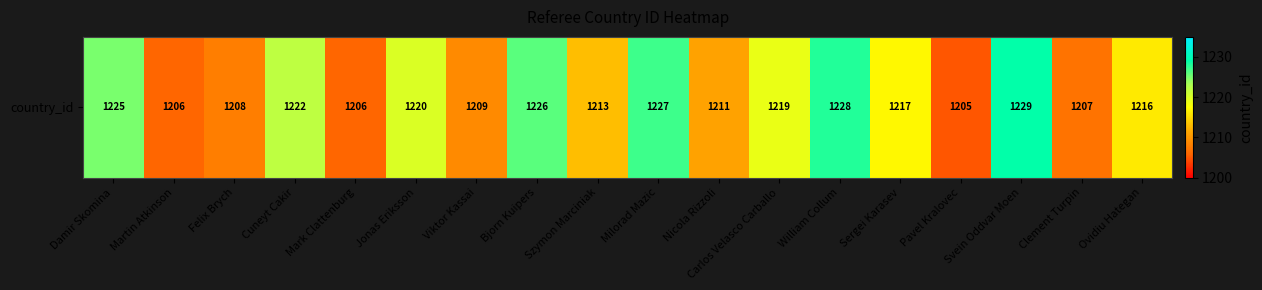

At which label is the value closest to 1217?

Sergei Karasev